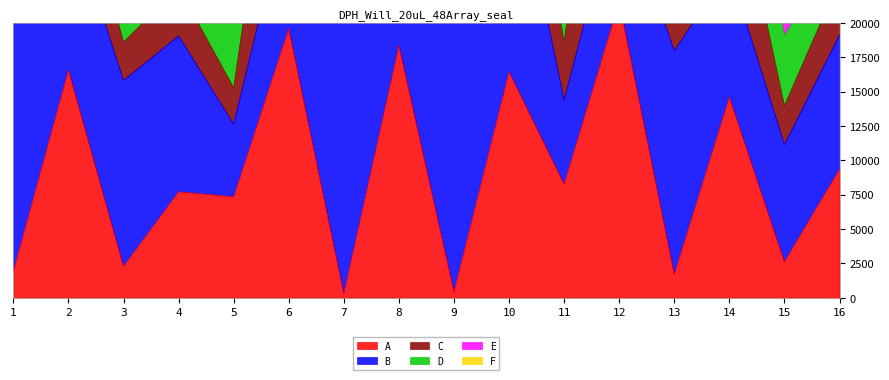

What is the difference between the second highest and second lowest values in the F series?

32669